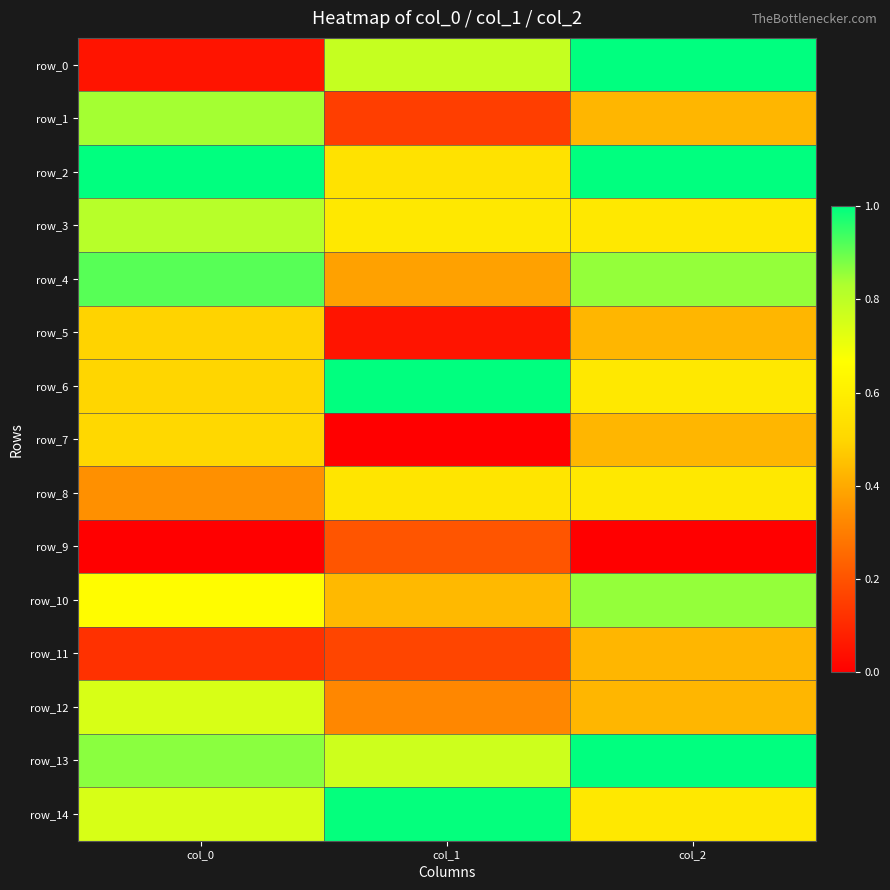

Where is row_9 nearest to the value 0?

col_0